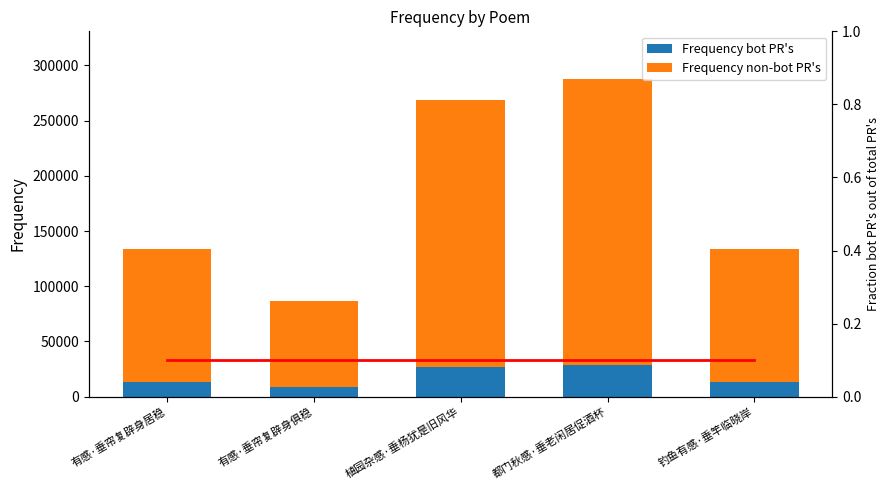

What is the label of the 3rd bar from the left?

植园杂感·垂杨犹是旧风华